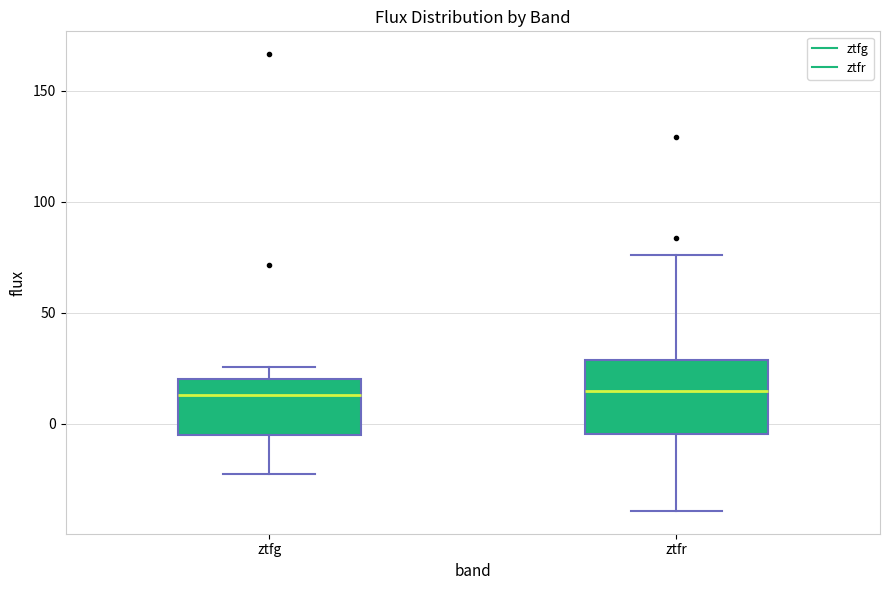

Reading left to right, transcribe this box plot: for each box, give where its median line is, the range the box spans, and where its two whiskers end, as read against the y-axis. The values are not printed on the chart, so give them approximately, as read against the axis.

ztfg: median 15, box -5 to 20, whiskers -25 to 25
ztfr: median 15, box -5 to 30, whiskers -40 to 75